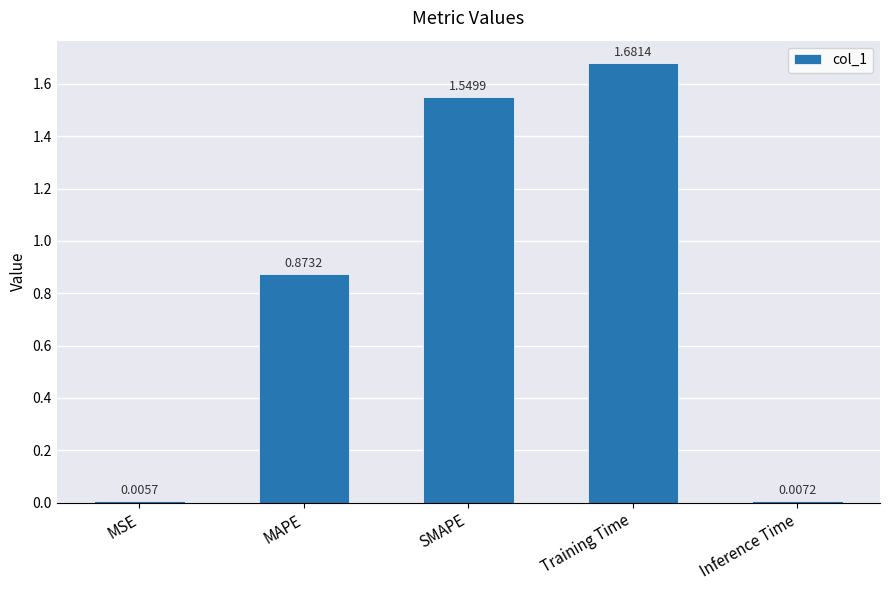

What position from the right is Training Time?

2